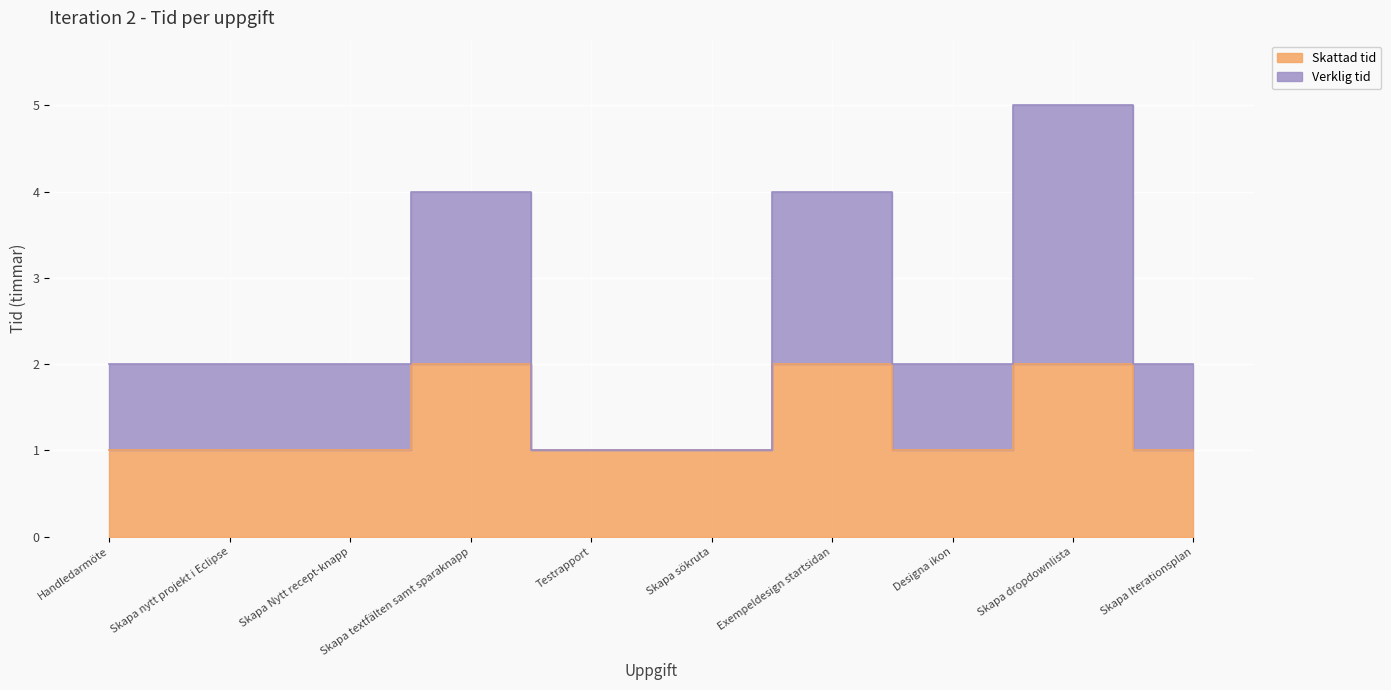

Count the Verklig tid values in the range 2 to 4.

7